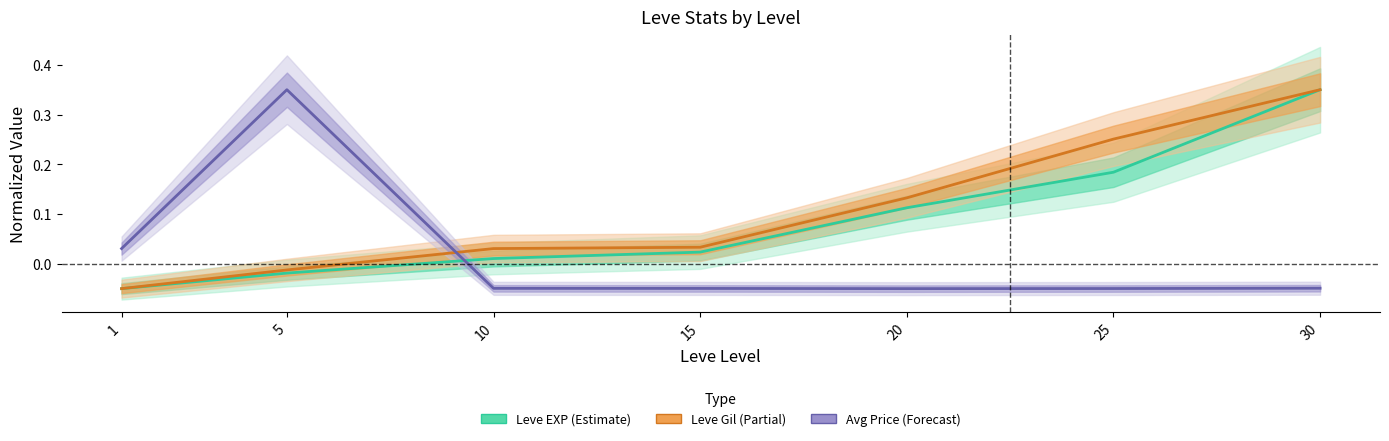

At which category is the sum across all series the highest?

30